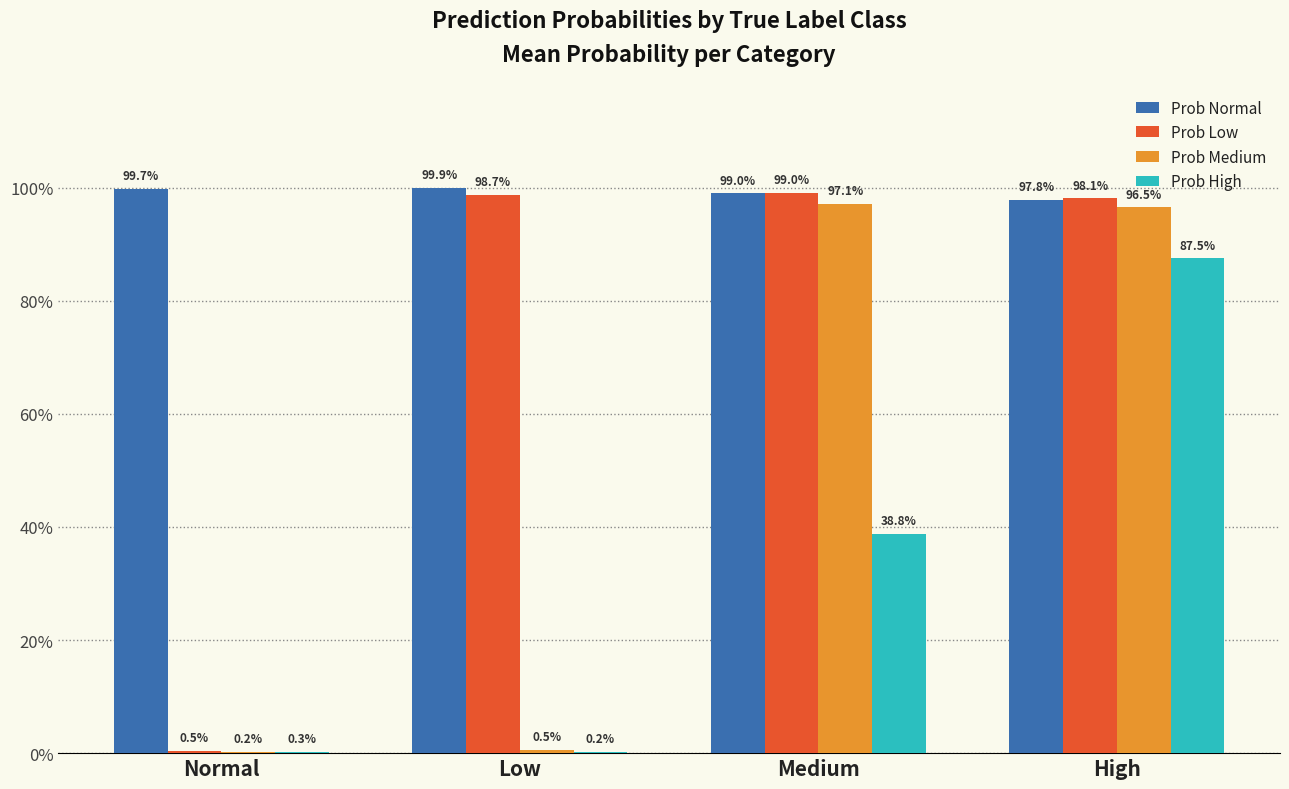

Is the value of Prob Medium at Low greater than the value of Prob Normal at Medium?

No